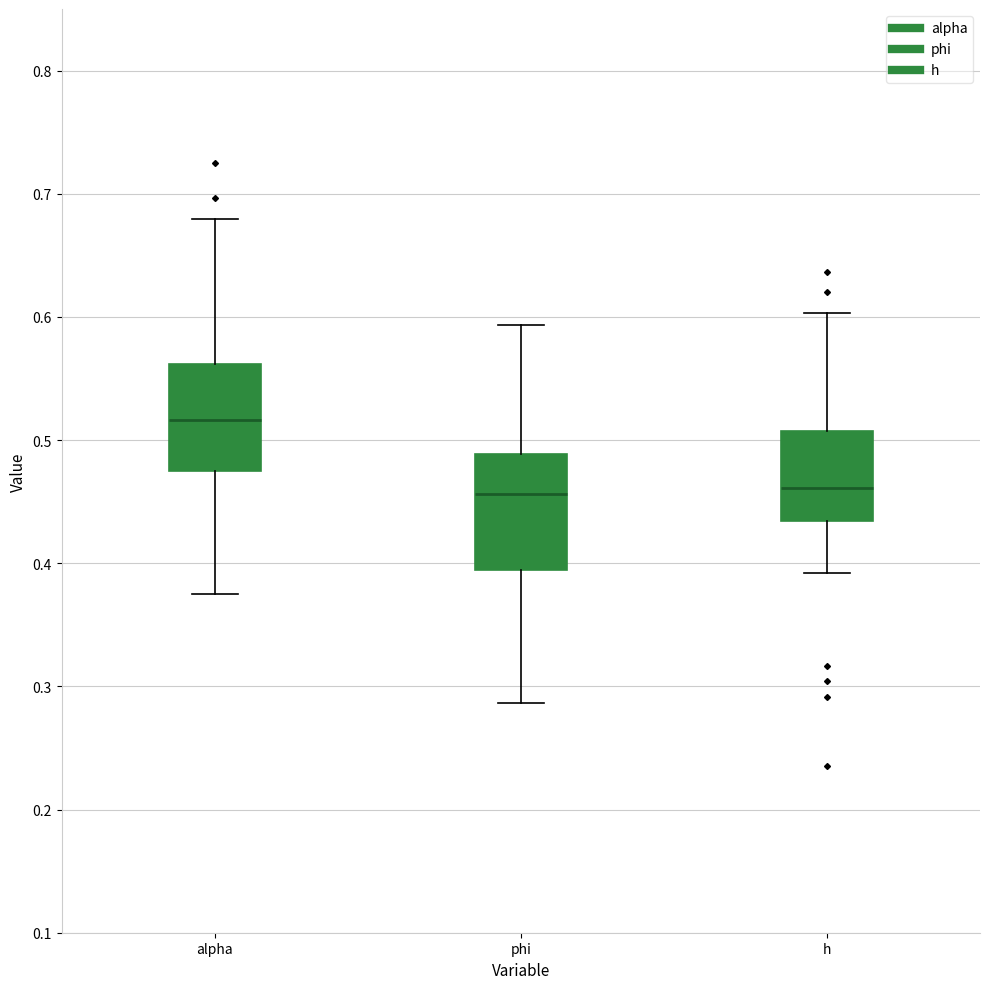

Reading left to right, read every box against the y-axis: the position of its median line, the range the box covers, and the ends of its whiskers. The values are not printed on the chart, so give them approximately, as read against the axis.

alpha: median 0.52, box 0.47 to 0.56, whiskers 0.37 to 0.68
phi: median 0.46, box 0.39 to 0.49, whiskers 0.29 to 0.59
h: median 0.46, box 0.43 to 0.51, whiskers 0.39 to 0.60